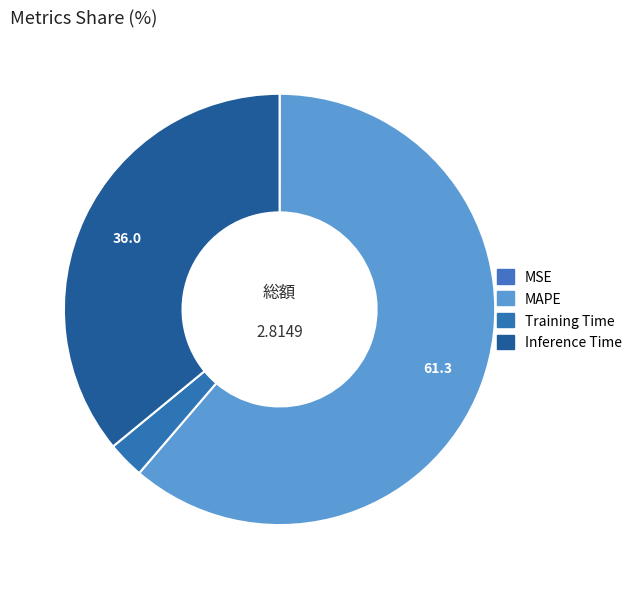

Rank the categories by value from highest to lowest.

MAPE, Inference Time, Training Time, MSE